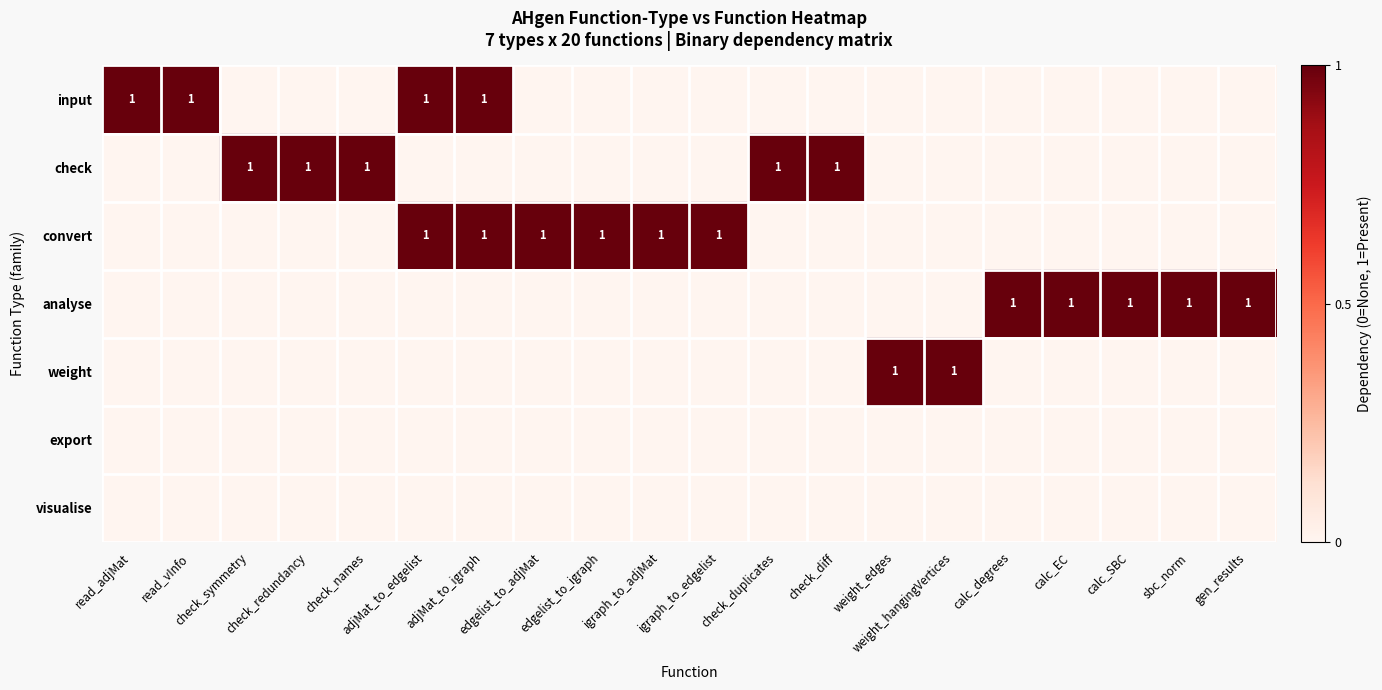

True or false: convert has a value of 2 at edgelist_to_igraph.

False